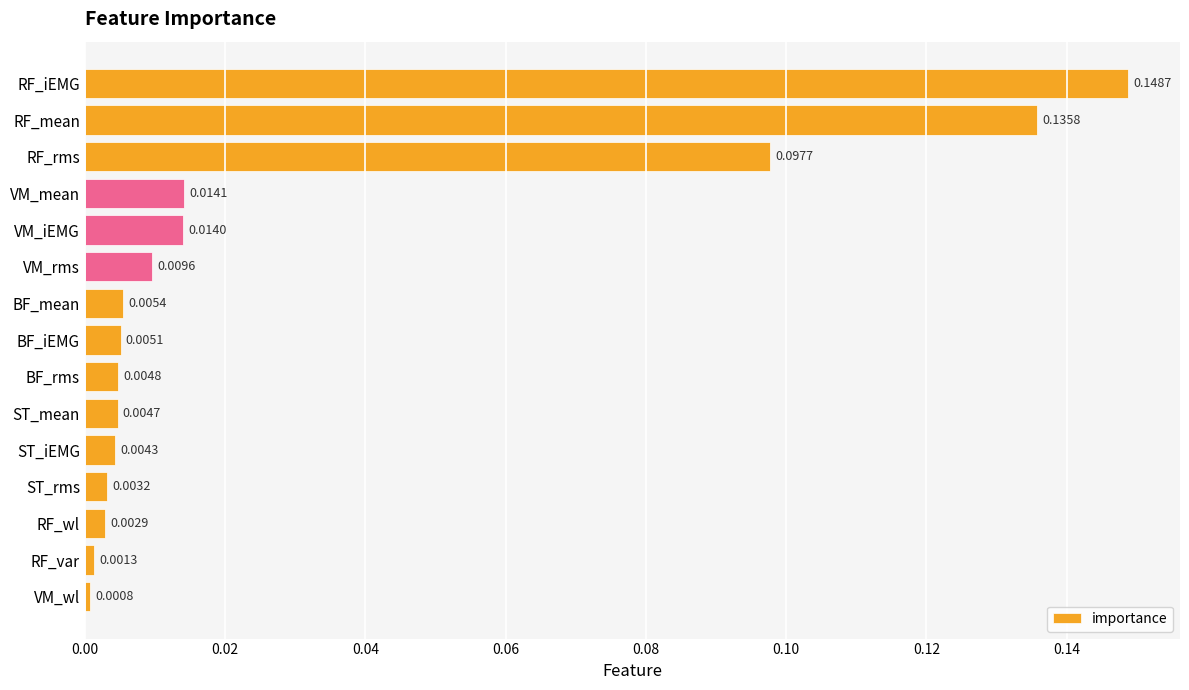

What is the sum of all values?

0.5